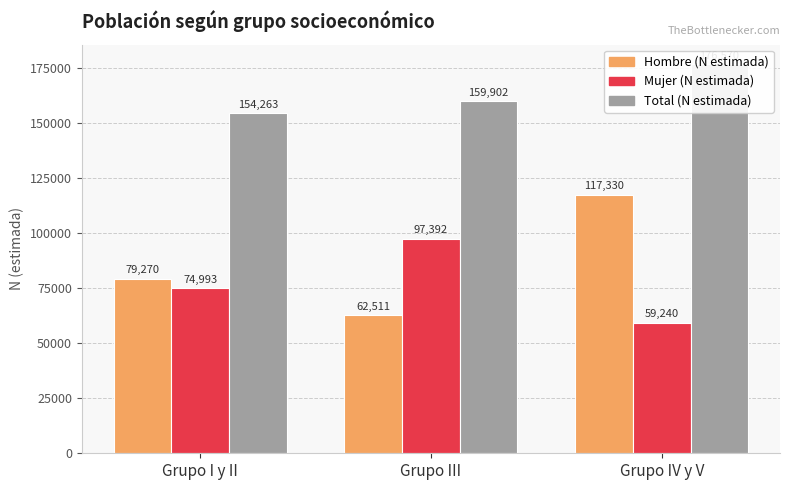

How many distinct data groups are displayed?

3